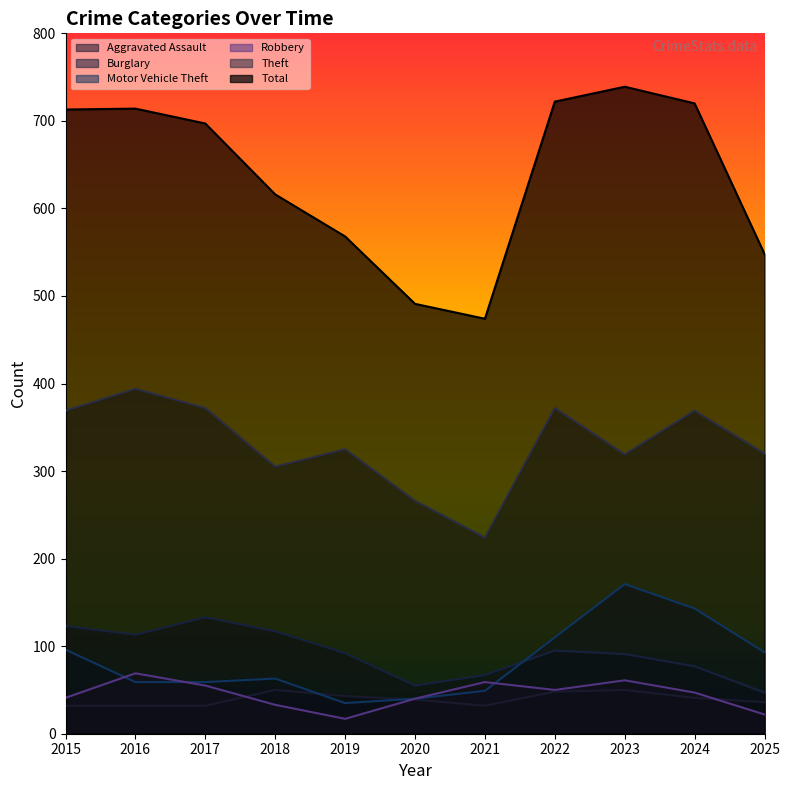

Where is the first local minimum for Total?

2021